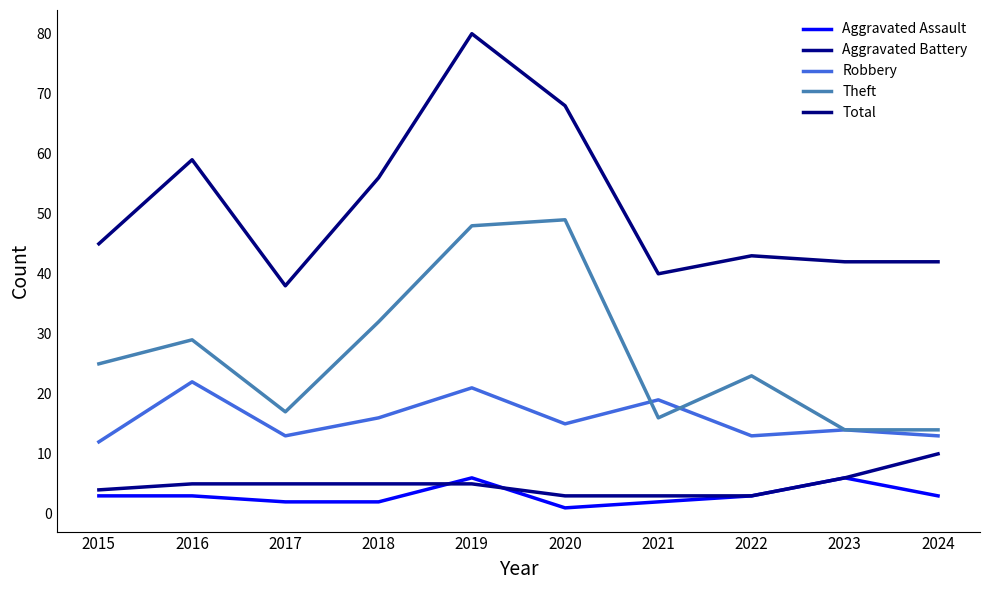

At which label is Total closest to 59?

2016